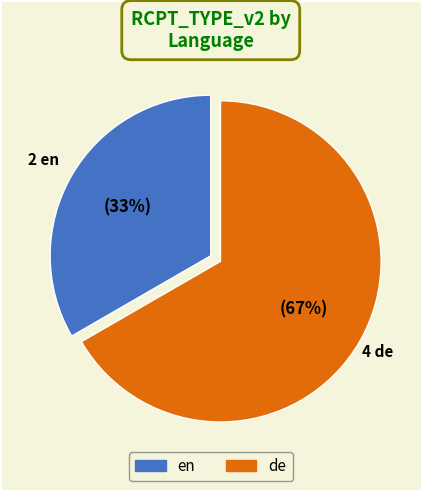

Does any single category account for the majority?

Yes